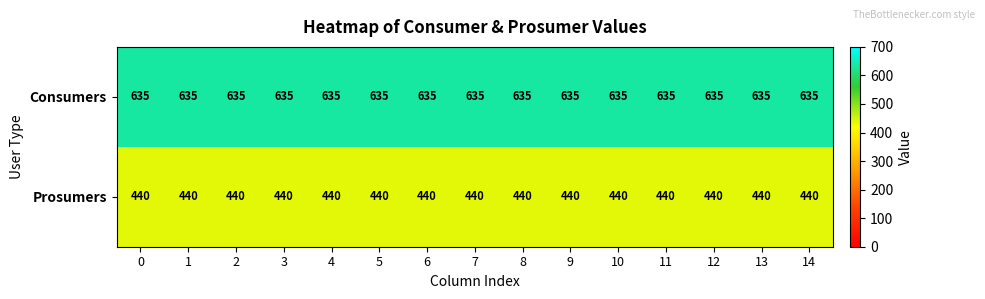

What is the maximum value shown in the chart?

635